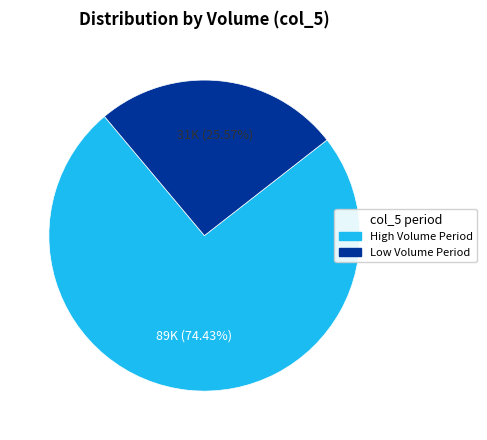

Is there a majority slice in this chart?

Yes